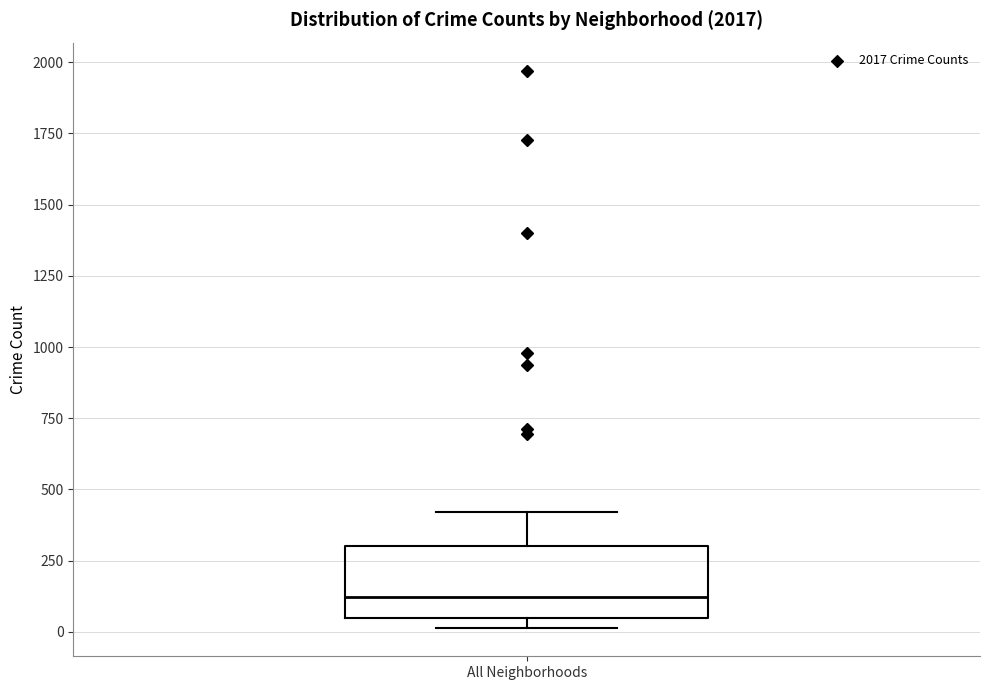

Where does the median line of the box for All Neighborhoods sit on the y-axis? The values are not printed on the chart, so give them approximately, as read against the axis.

100